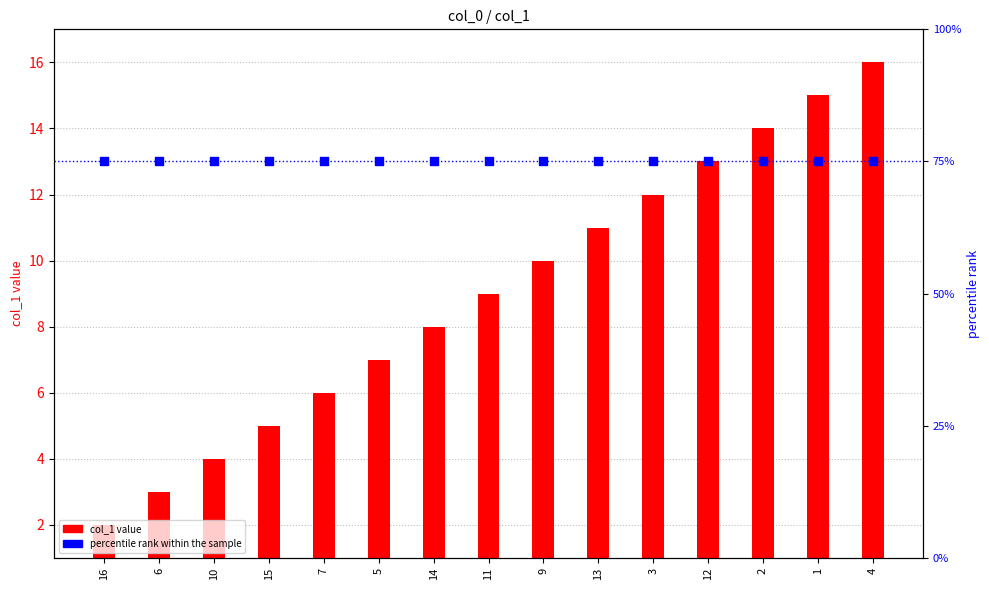

Which series has the largest total across all categories?

percentile rank within the sample